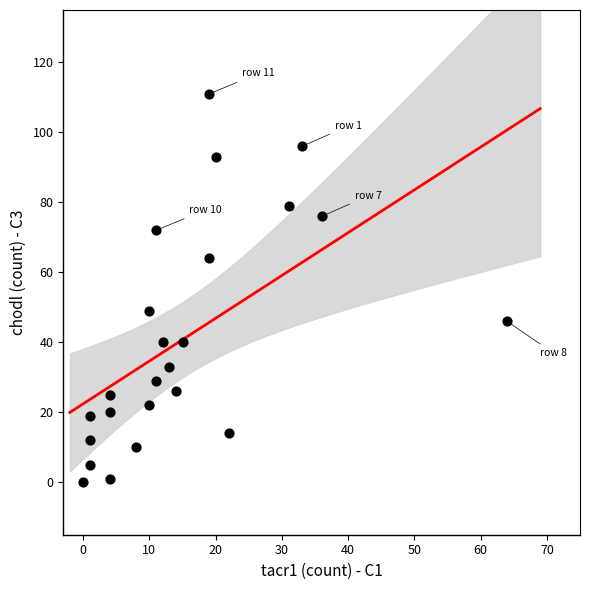

What is the range of Y values (max minus min)?

111